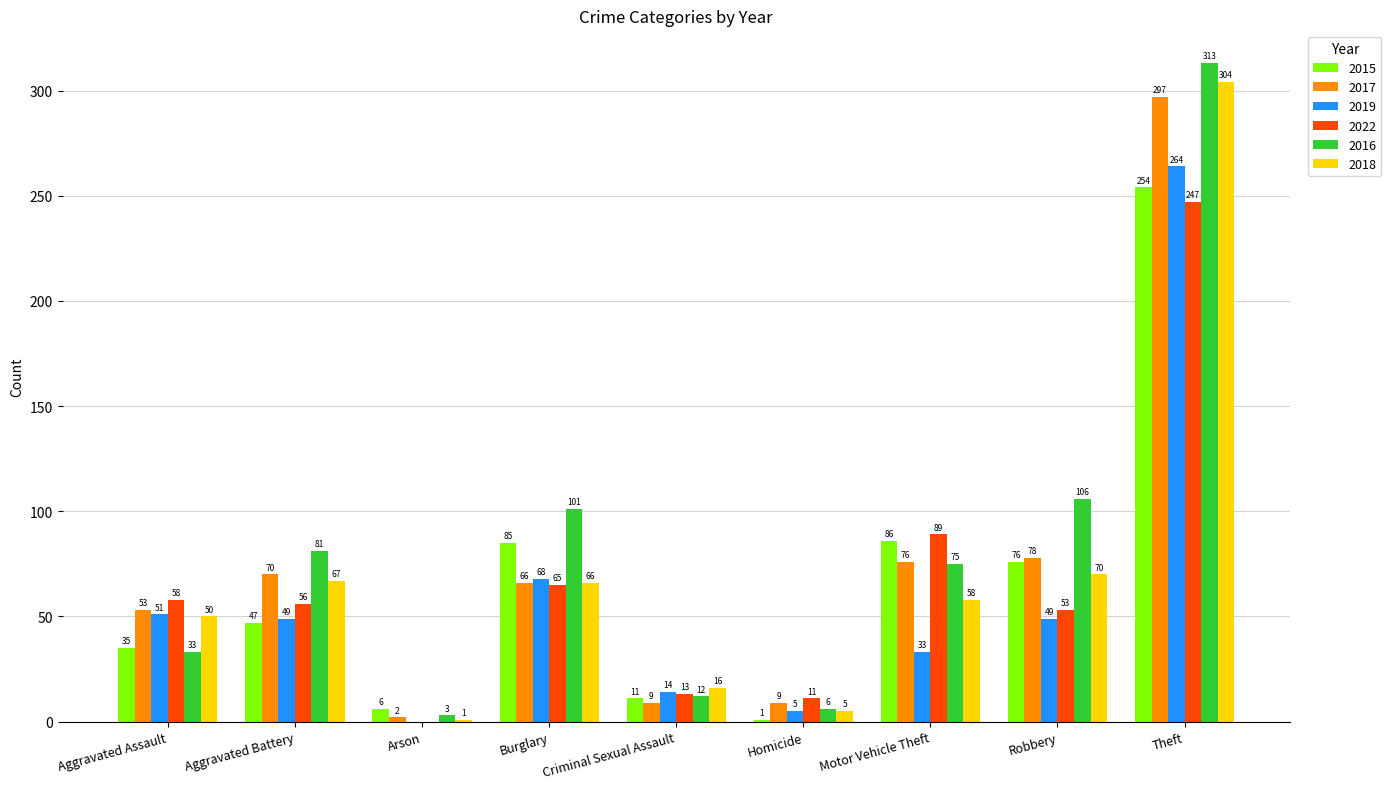

Which series changed the most between Arson and Robbery?

2016